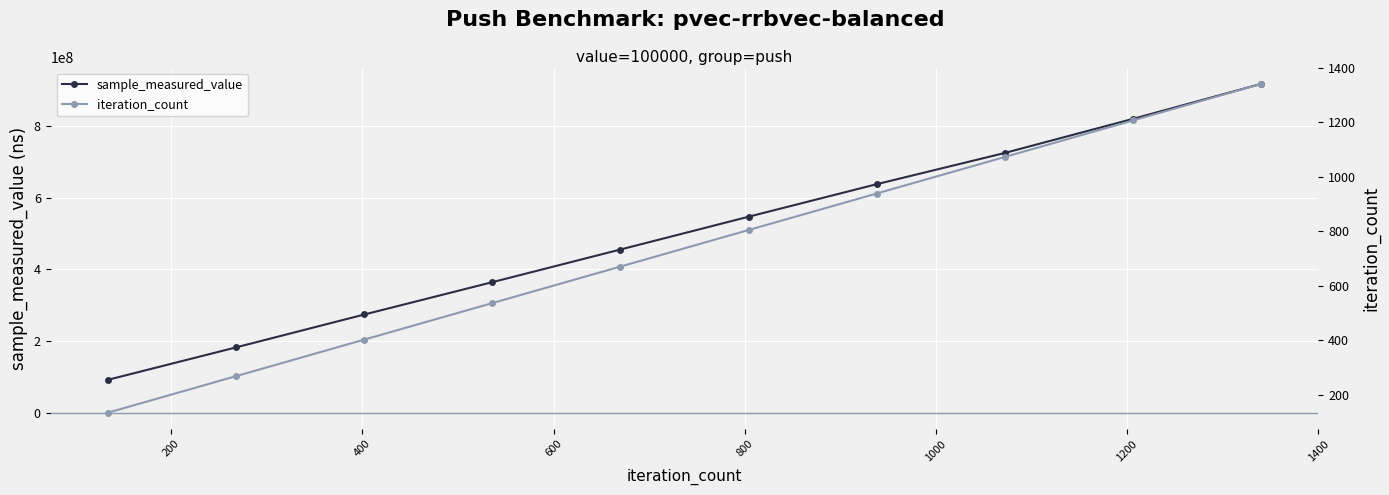

What is the value of the sample_measured_value point at the 3rd from the left?

274202224